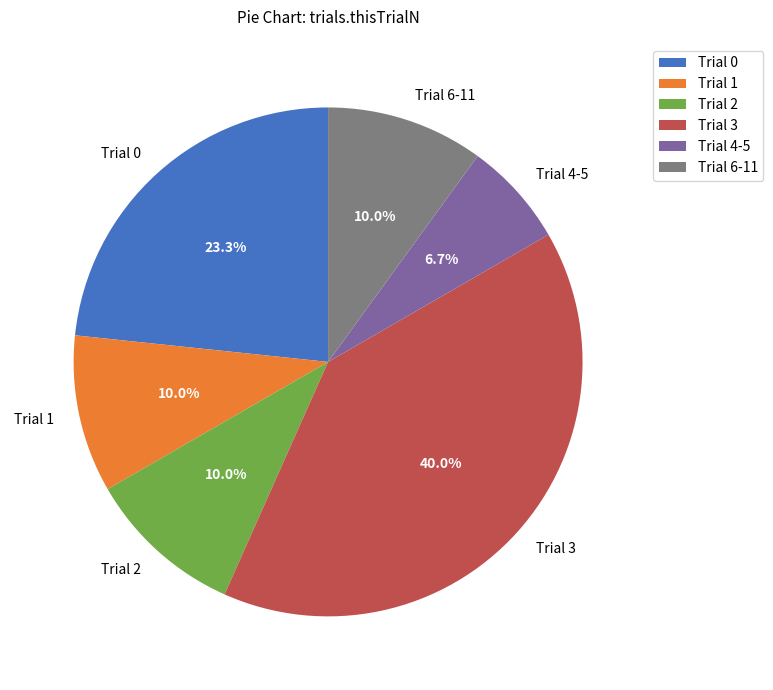

Is the sum of Trial 1 and Trial 4-5 greater than half?

No